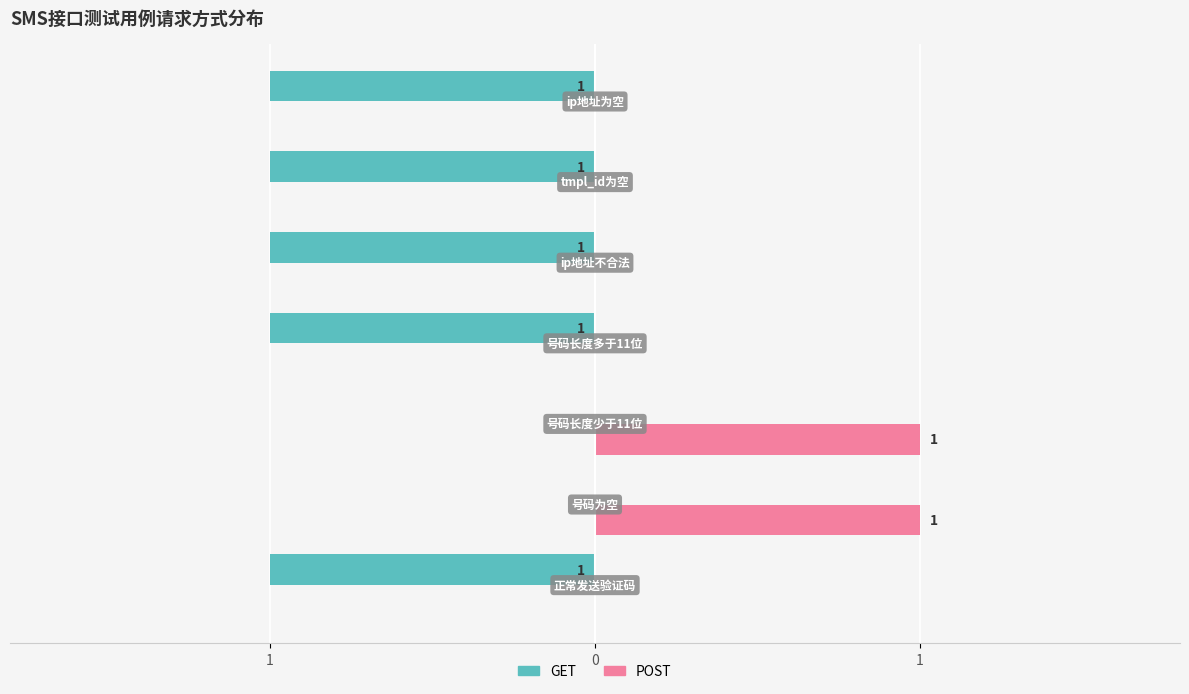

What are all the series names shown in the legend?

GET, POST